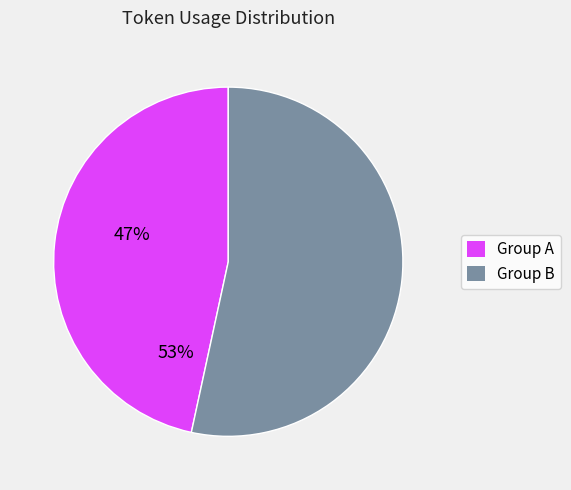

What is the ratio of the value at Group A to the value at Group B?

0.9